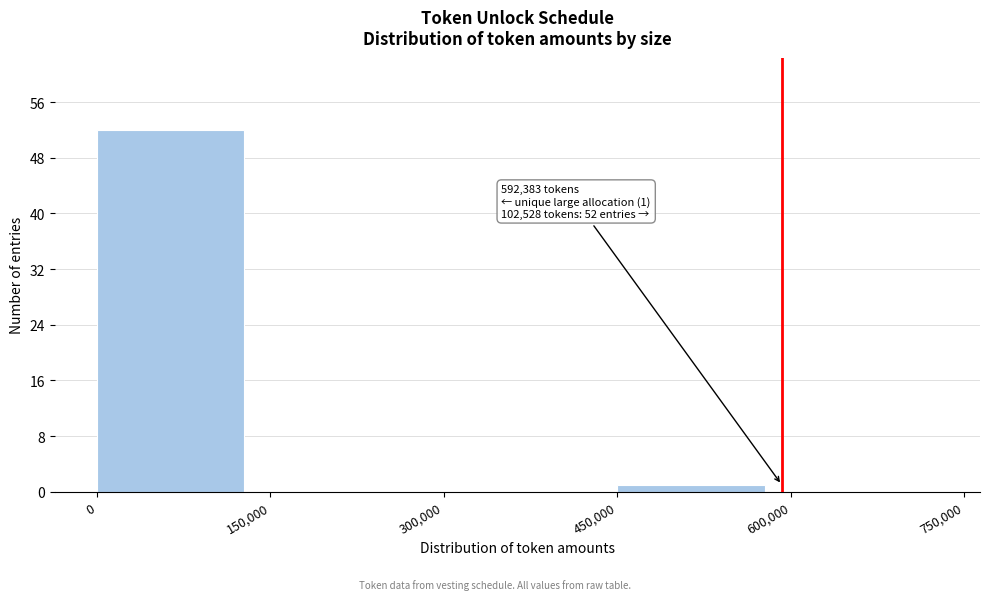

Which range on the x-axis has the tallest bar?

0 to 150,000